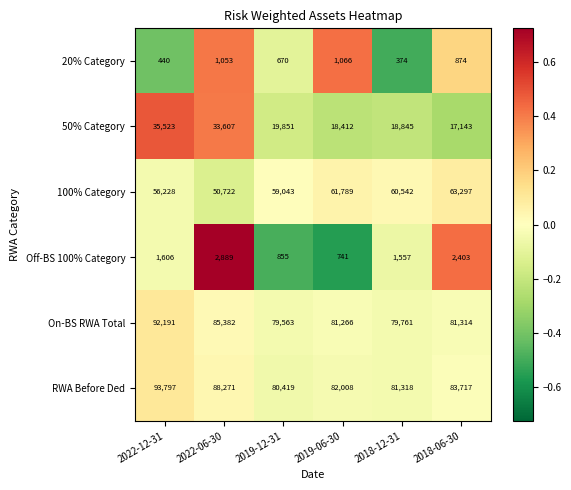

Which category has the lowest value across all series?

2018-12-31